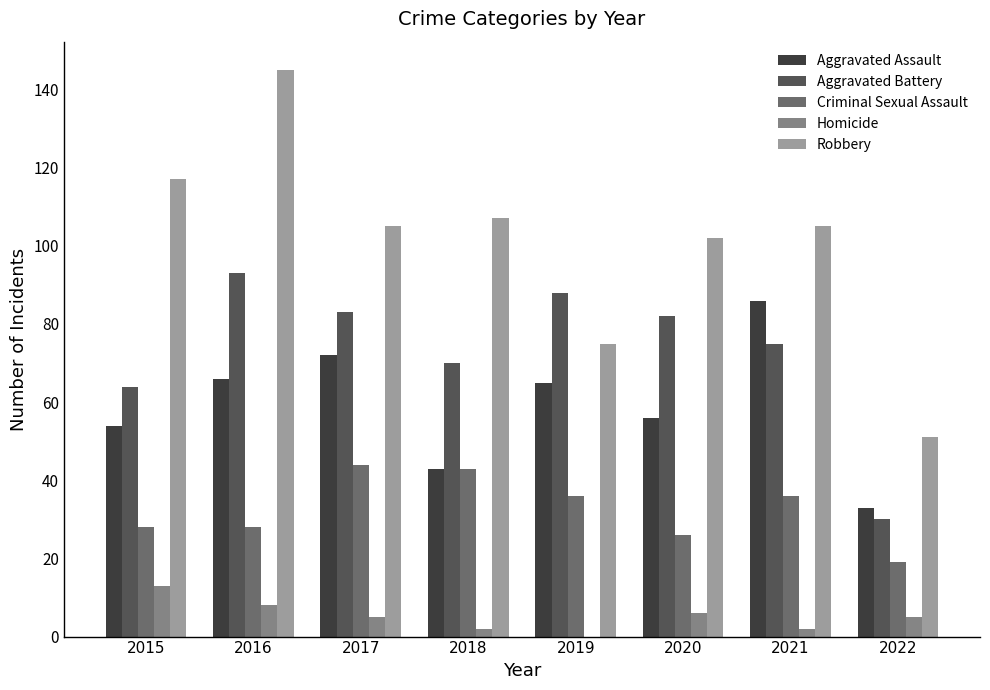

Which label corresponds to the largest value in the chart?

2016